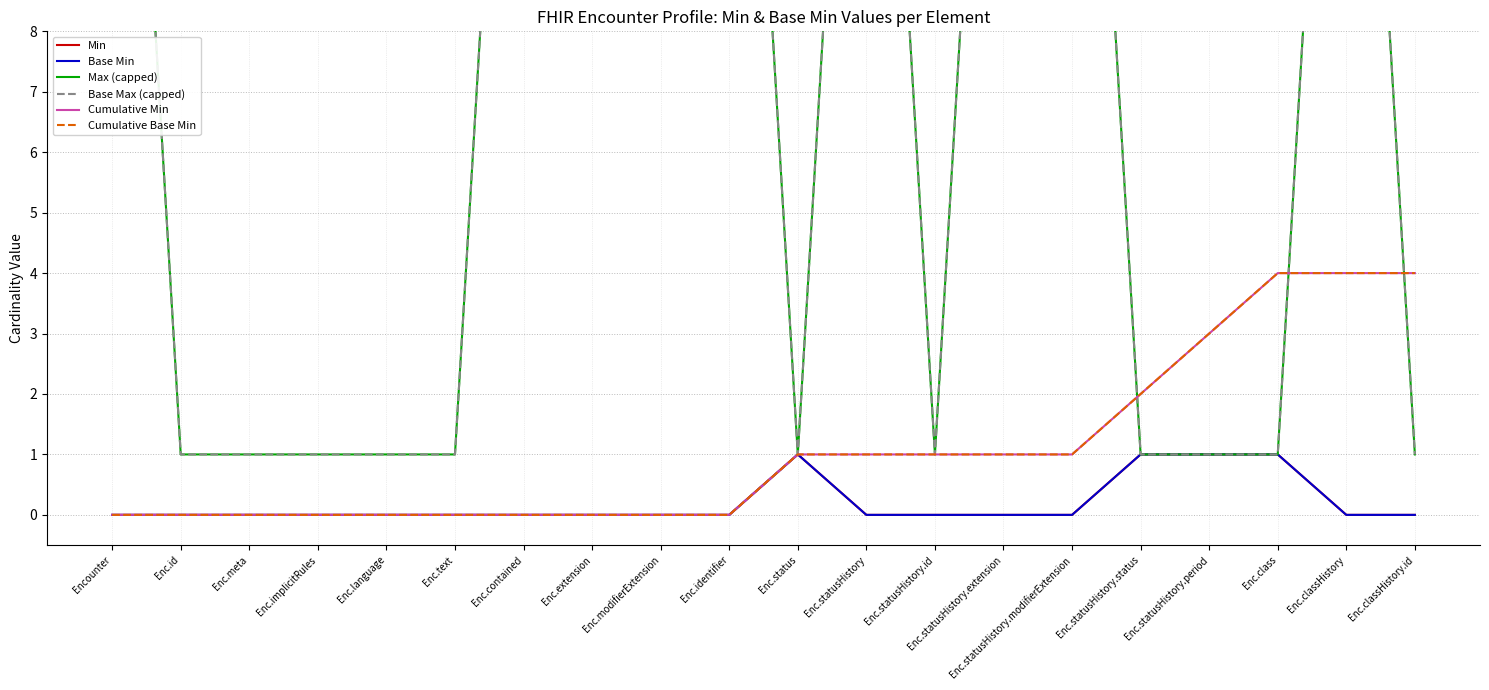

What position from the left is Enc.implicitRules?

4